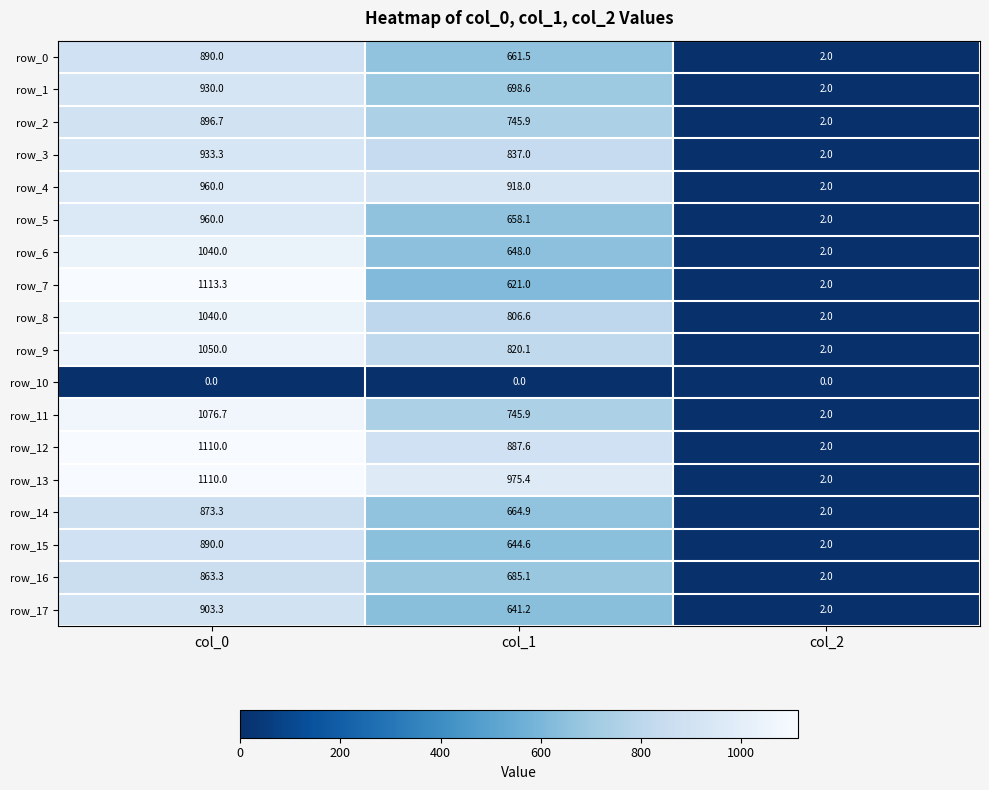

Reading left to right, transcribe all the data shown in this chart.

row_0: 890.0	661.5	2.0
row_1: 930.0	698.6	2.0
row_2: 896.7	745.9	2.0
row_3: 933.3	837.0	2.0
row_4: 960.0	918.0	2.0
row_5: 960.0	658.1	2.0
row_6: 1040.0	648.0	2.0
row_7: 1113.3	621.0	2.0
row_8: 1040.0	806.6	2.0
row_9: 1050.0	820.1	2.0
row_10: 0.0	0.0	0.0
row_11: 1076.7	745.9	2.0
row_12: 1110.0	887.6	2.0
row_13: 1110.0	975.4	2.0
row_14: 873.3	664.9	2.0
row_15: 890.0	644.6	2.0
row_16: 863.3	685.1	2.0
row_17: 903.3	641.2	2.0